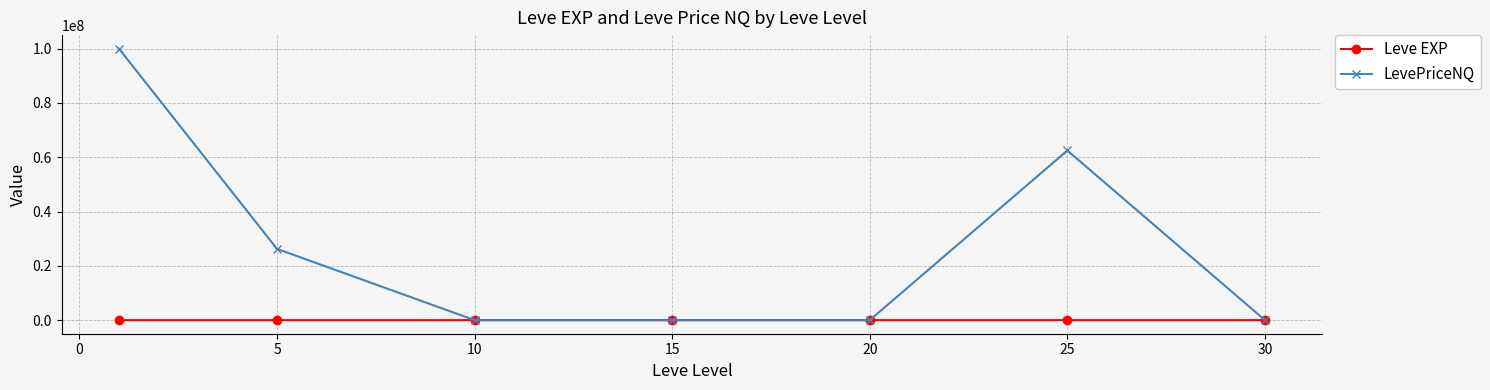

Which series has the largest range (max minus min)?

LevePriceNQ